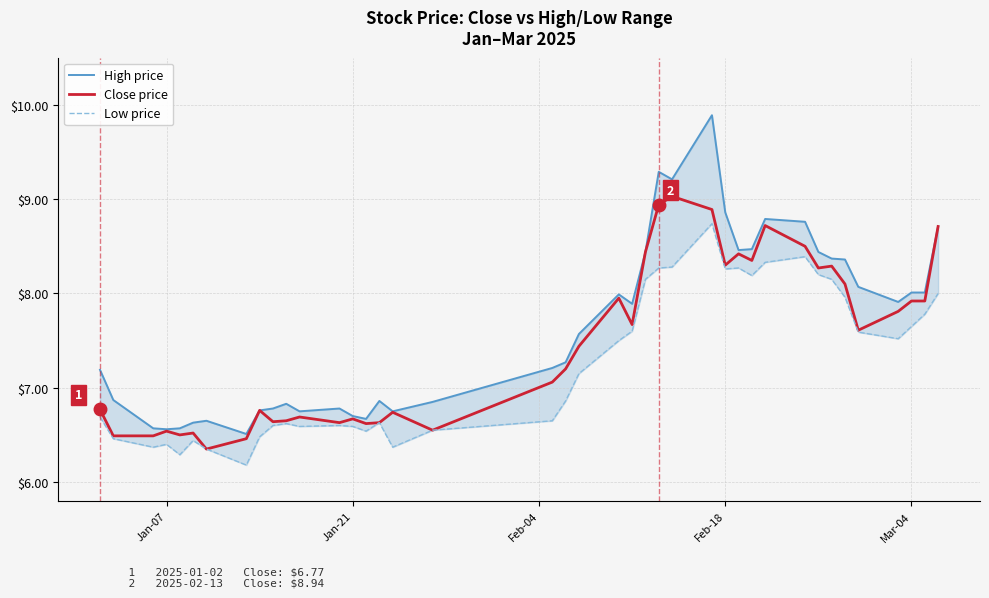

What is the highest value of the Close price series?

9.0